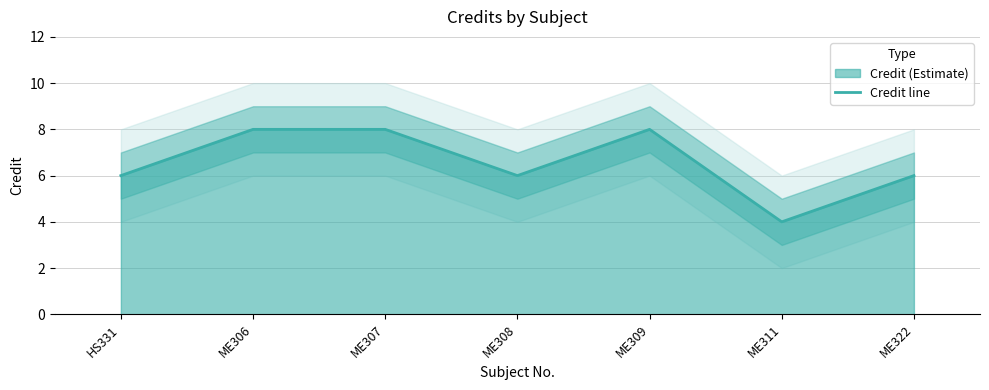

Count the number of data series in this chart.

1